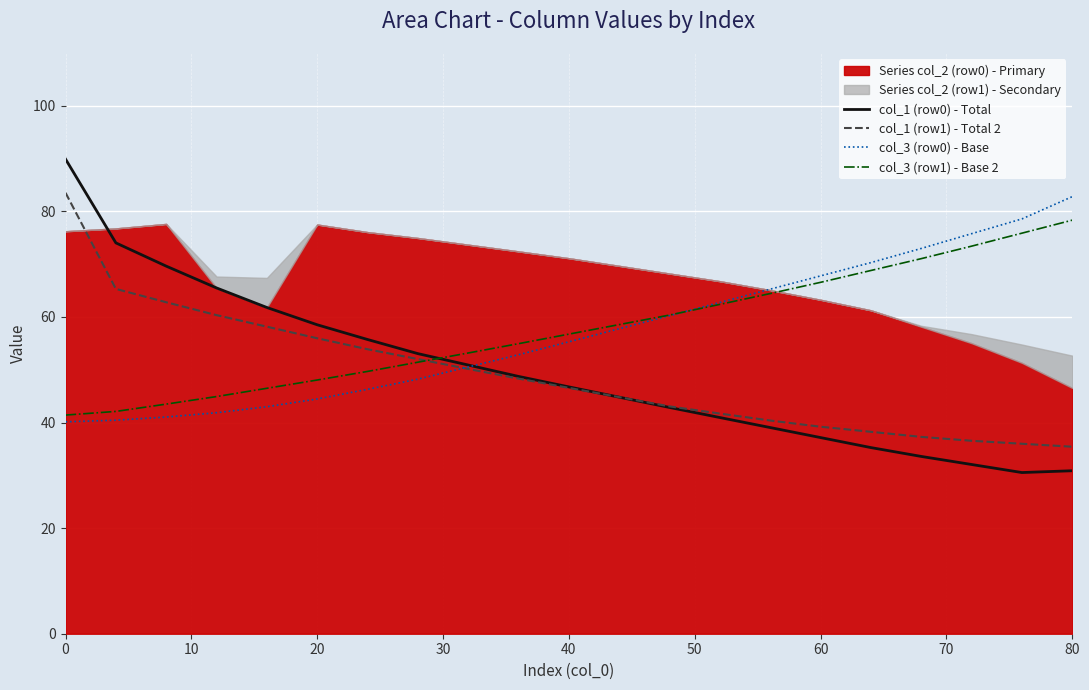

What is the maximum value shown in the chart?

89.9